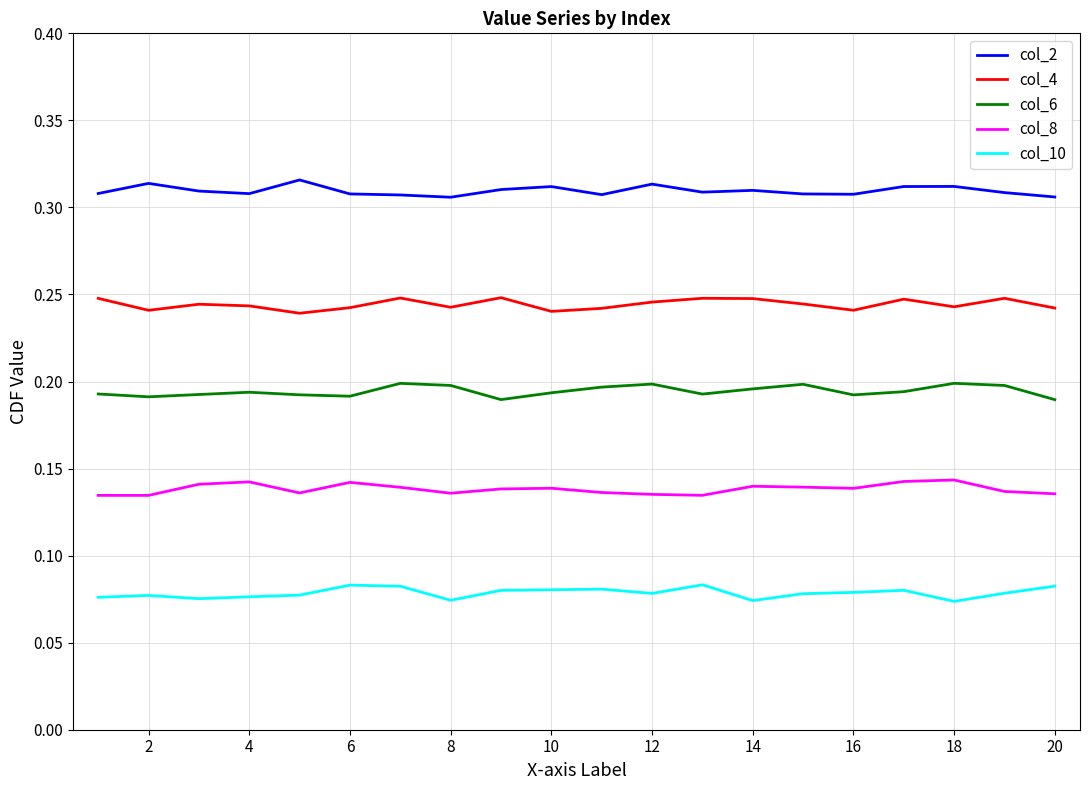

True or false: col_4 and col_2 cross at least once.

False